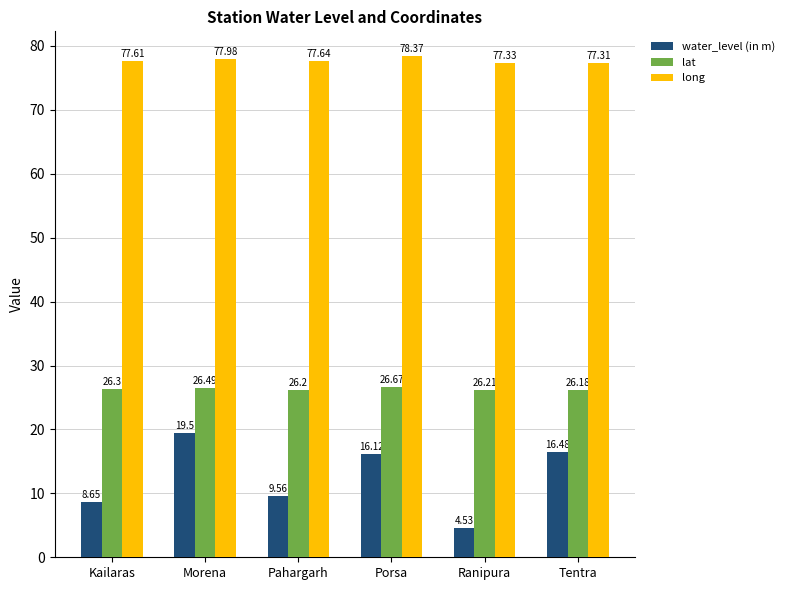

Which series has the largest total across all categories?

long